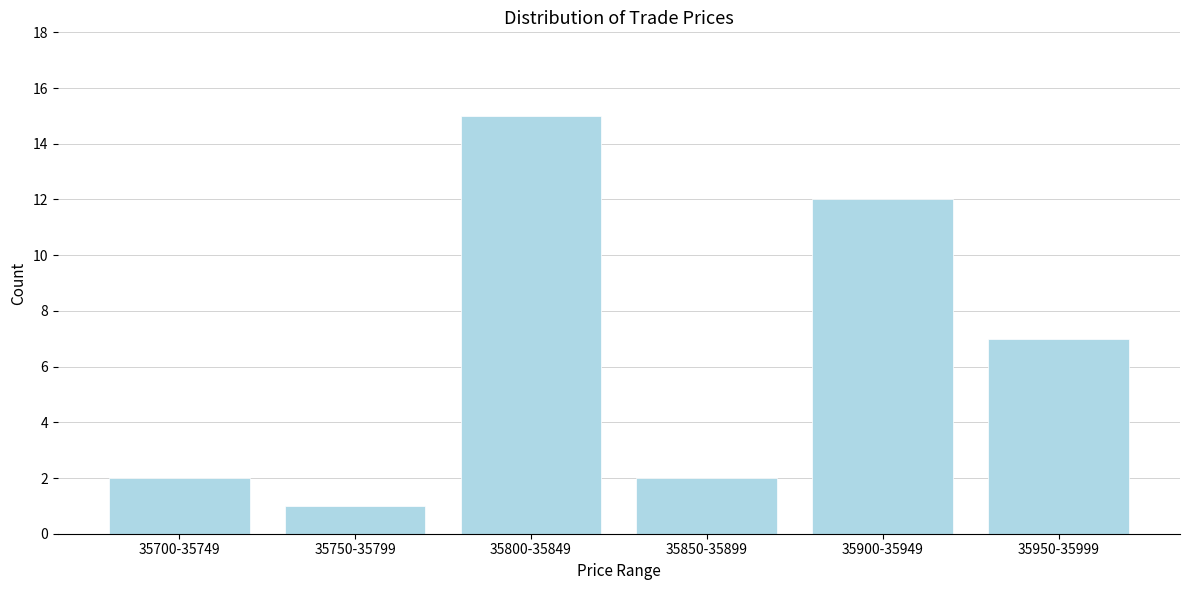

Reading left to right, extract all data points from this chart.

35700-35749=2	35750-35799=1	35800-35849=15	35850-35899=2	35900-35949=12	35950-35999=7